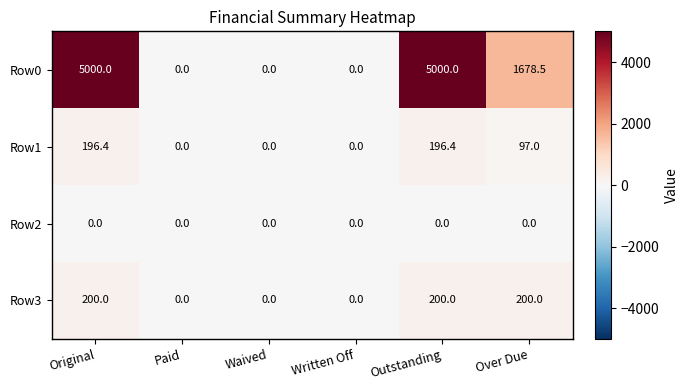

Reading right to left, list all the values displayed in this chart.

Row0: Over Due=1678.5	Outstanding=5000.0	Written Off=0.0	Waived=0.0	Paid=0.0	Original=5000.0
Row1: Over Due=97.0	Outstanding=196.4	Written Off=0.0	Waived=0.0	Paid=0.0	Original=196.4
Row2: Over Due=0.0	Outstanding=0.0	Written Off=0.0	Waived=0.0	Paid=0.0	Original=0.0
Row3: Over Due=200.0	Outstanding=200.0	Written Off=0.0	Waived=0.0	Paid=0.0	Original=200.0